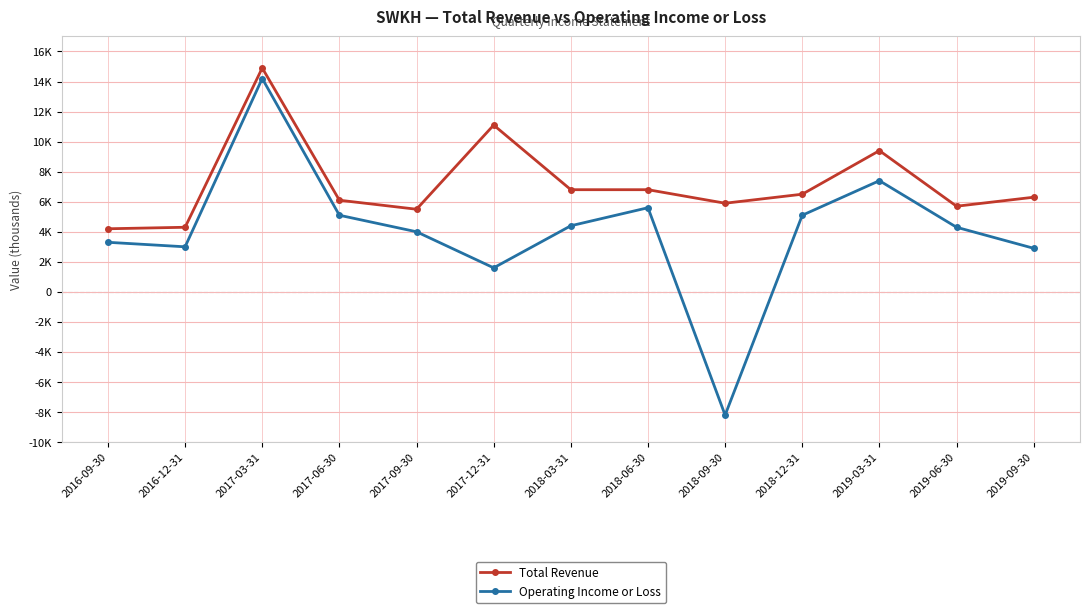

Does the chart have visible grid lines?

Yes